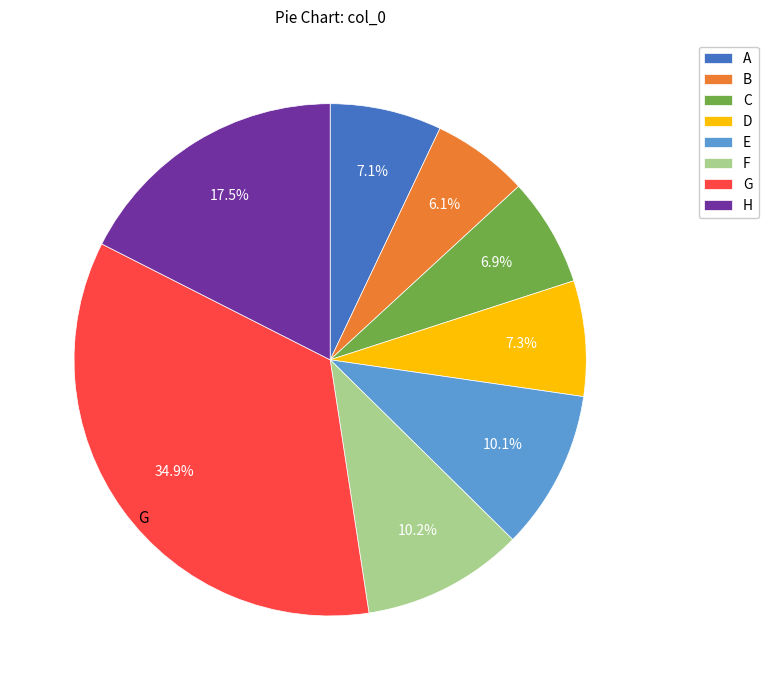

The H slice represents 31% of the pie. True or false?

False